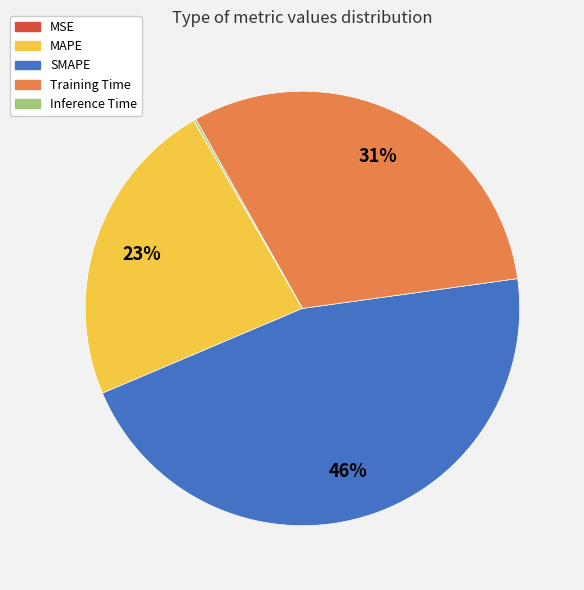

Is there any slice that represents more than half of the pie?

No